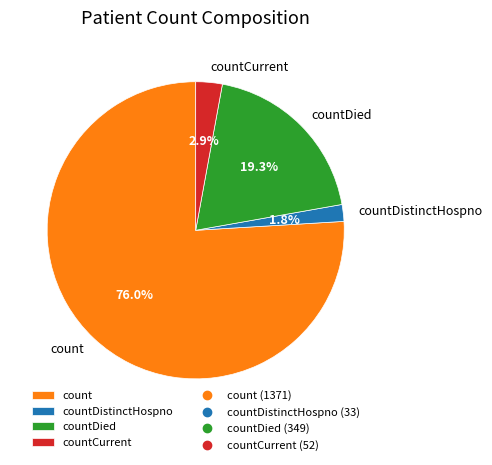

To the nearest percent, what percentage of the pie is countDistinctHospno?

2%